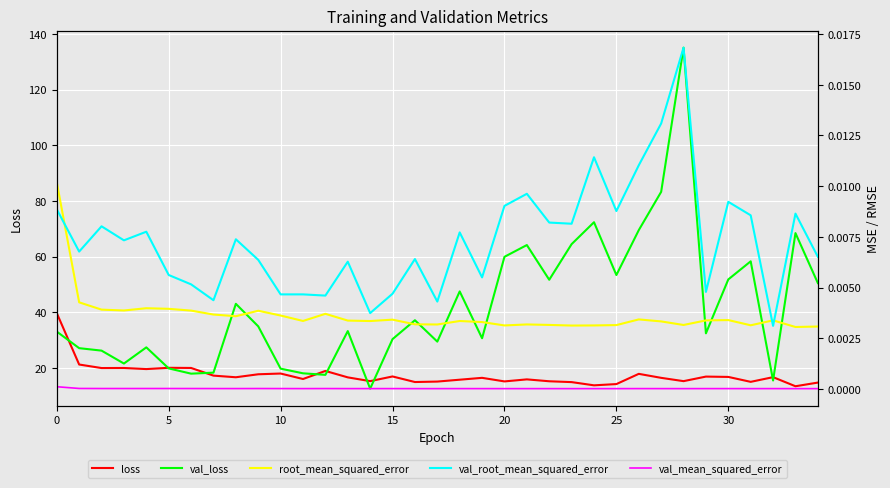

How many val_root_mean_squared_error values are between 0 and 1?

35